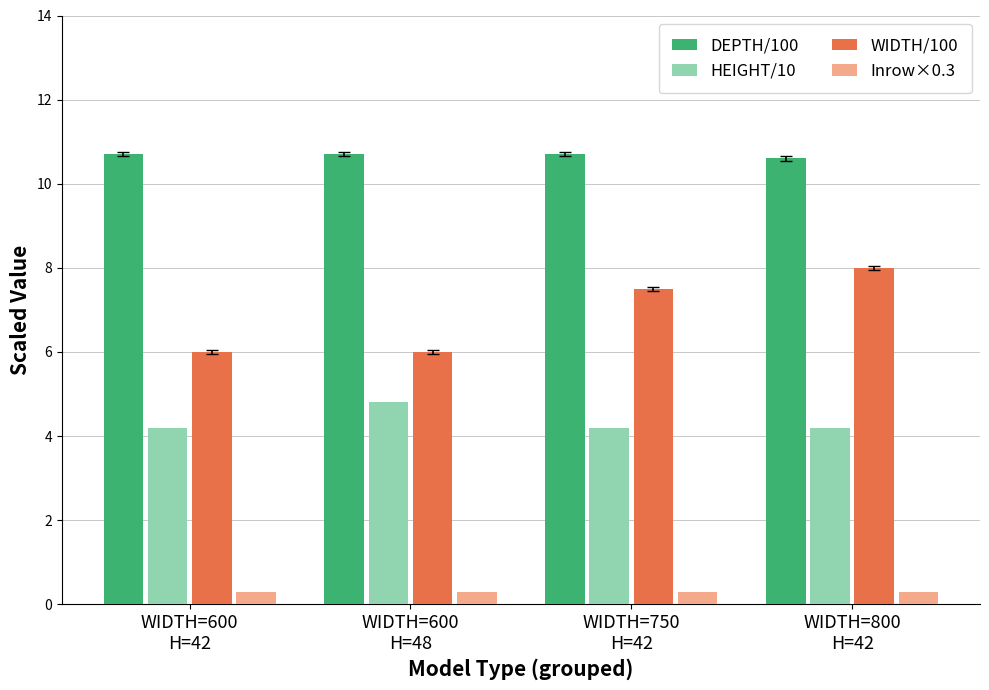

What is the value of the HEIGHT/10 bar at the 2nd from the left?

4.8